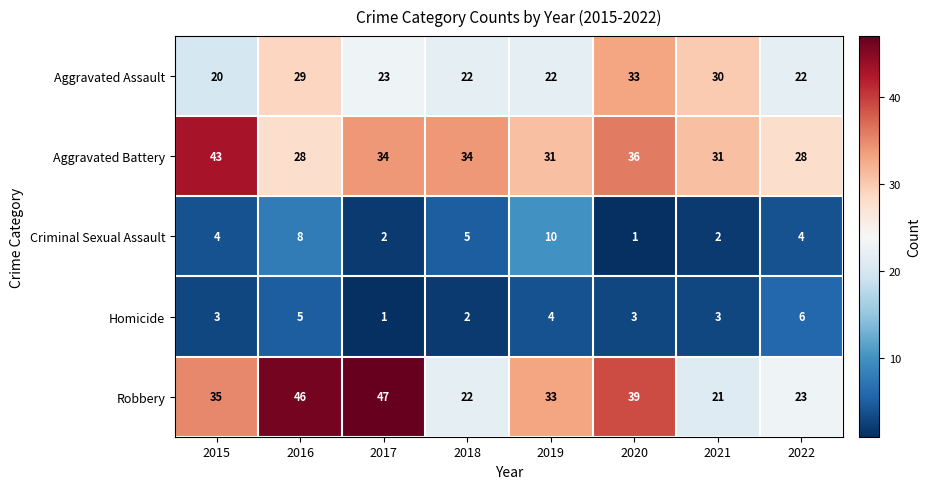

Count the number of data series in this chart.

5